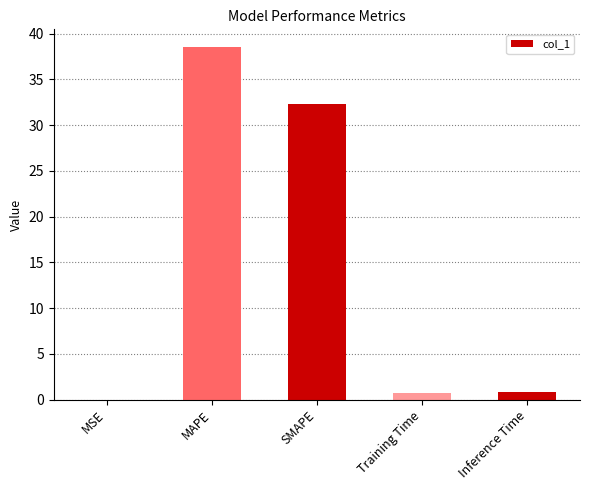

The value at SMAPE is 32.3. True or false?

True